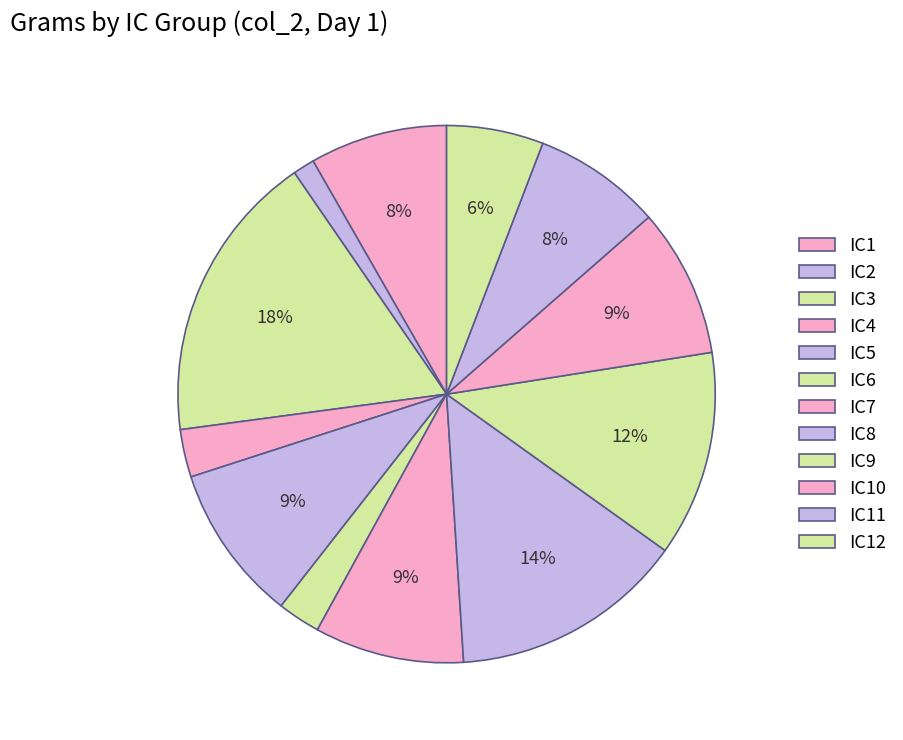

Do IC2 and IC10 together represent more than half of the pie?

No